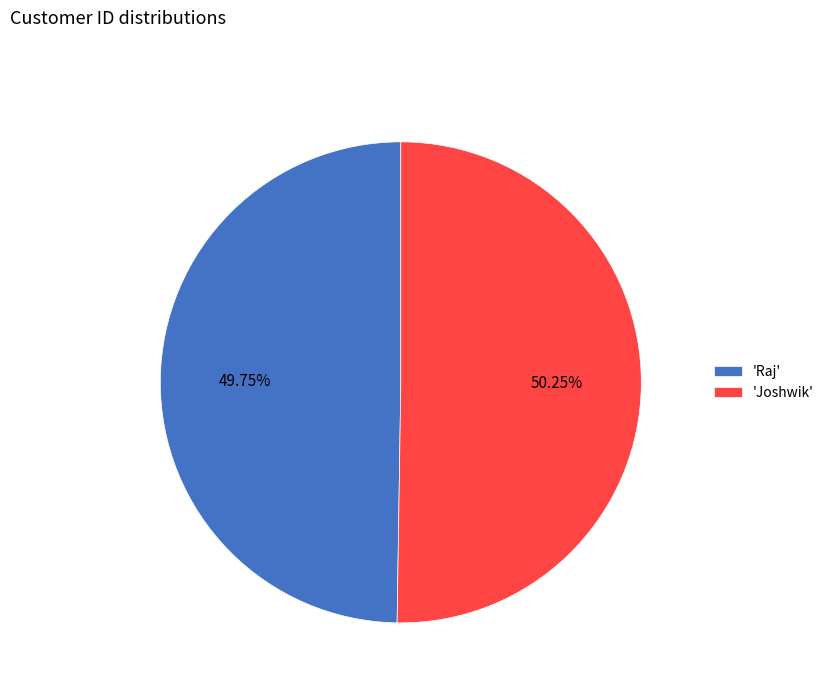

Is the sum of 'Raj' and 'Joshwik' greater than half?

Yes